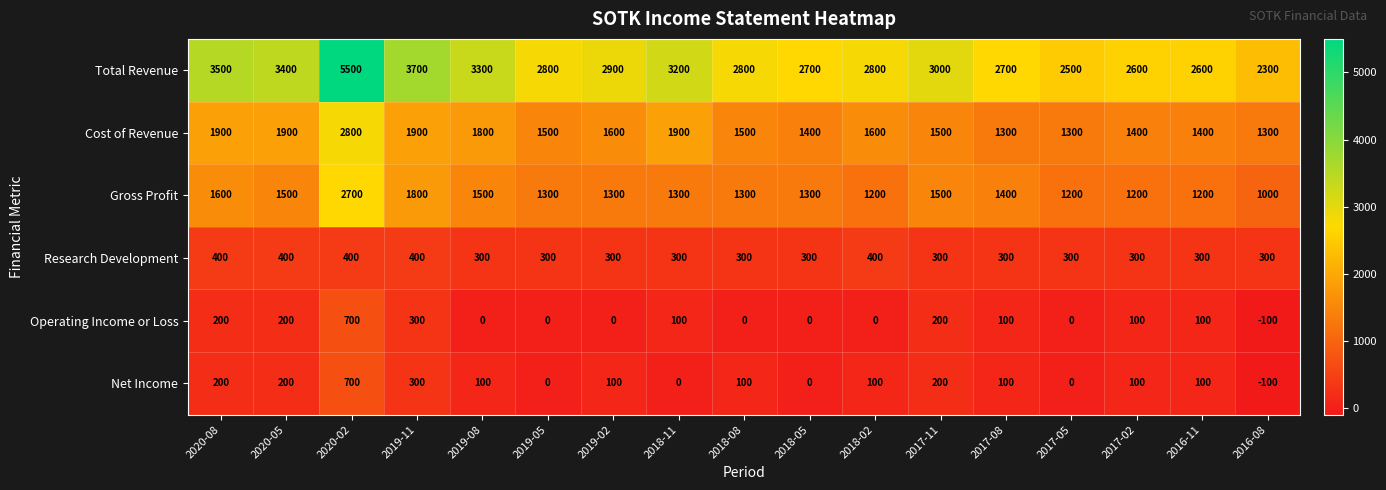

At which label does Operating Income or Loss reach its peak?

2020-02